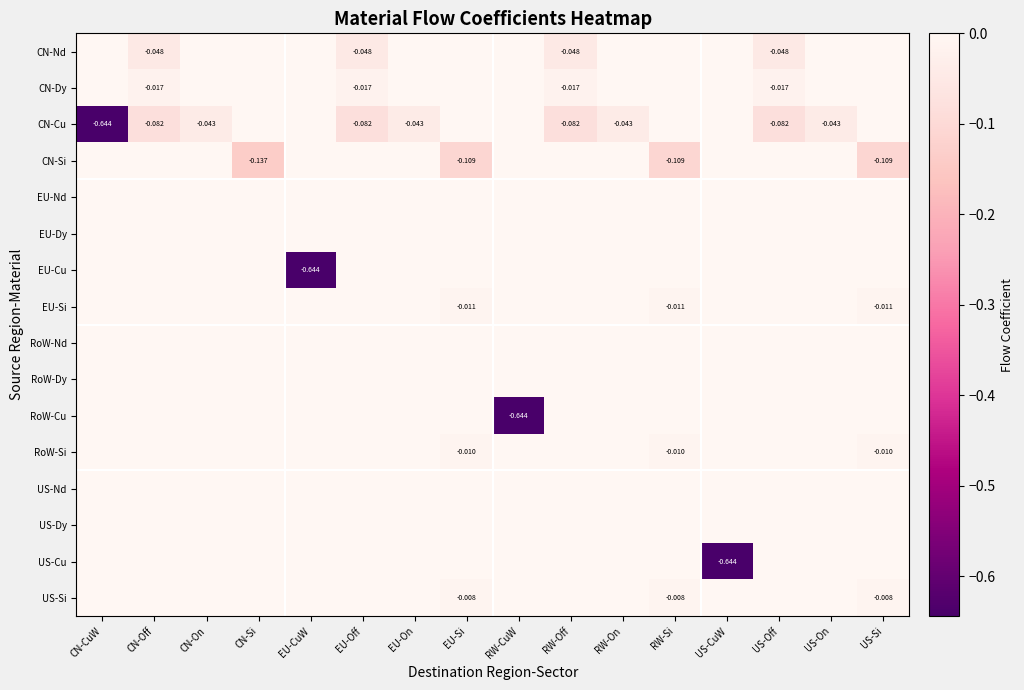

Is the value of CN-Nd at CN-Off greater than the value of CN-Dy at EU-Off?

No